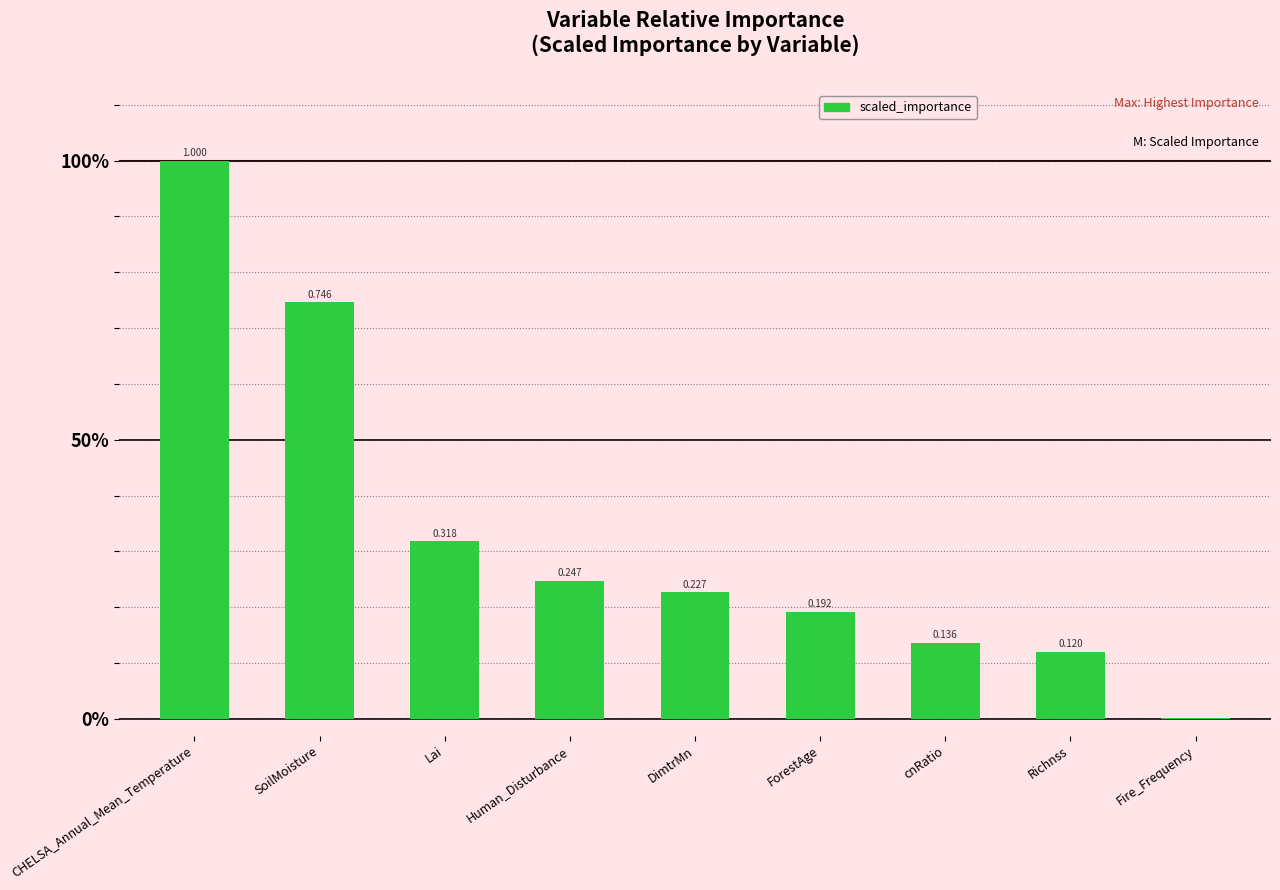

Are the bars horizontal?

No